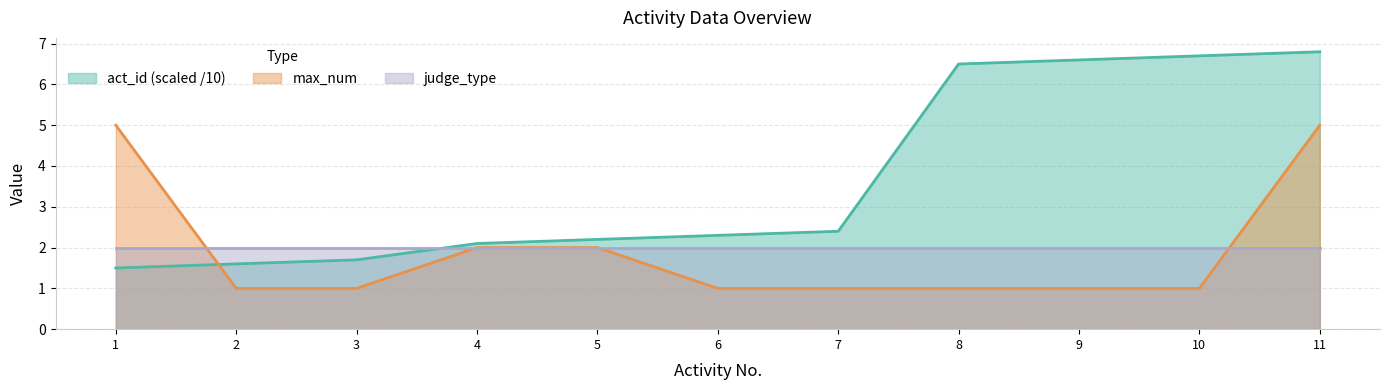

What is the sum of all act_id values?

40.4